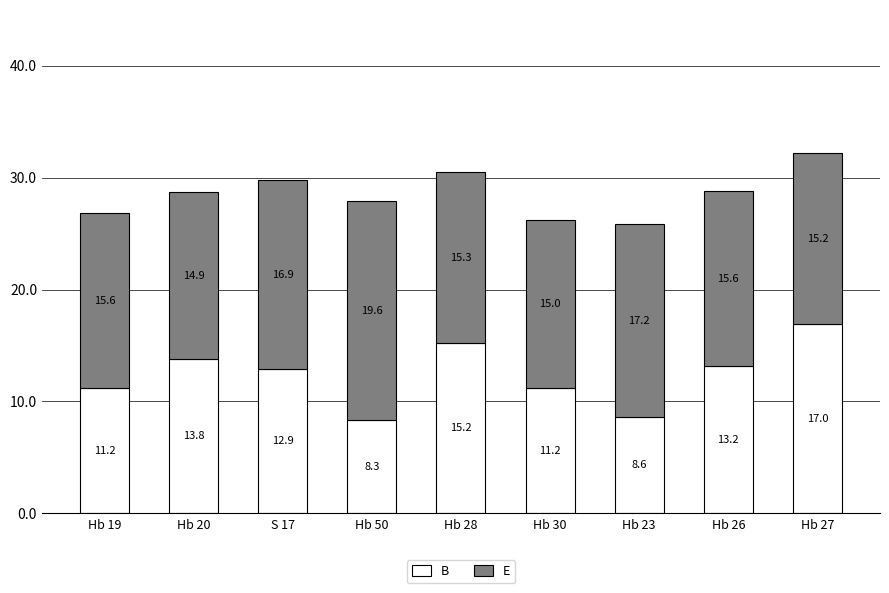

Are the bars horizontal?

No